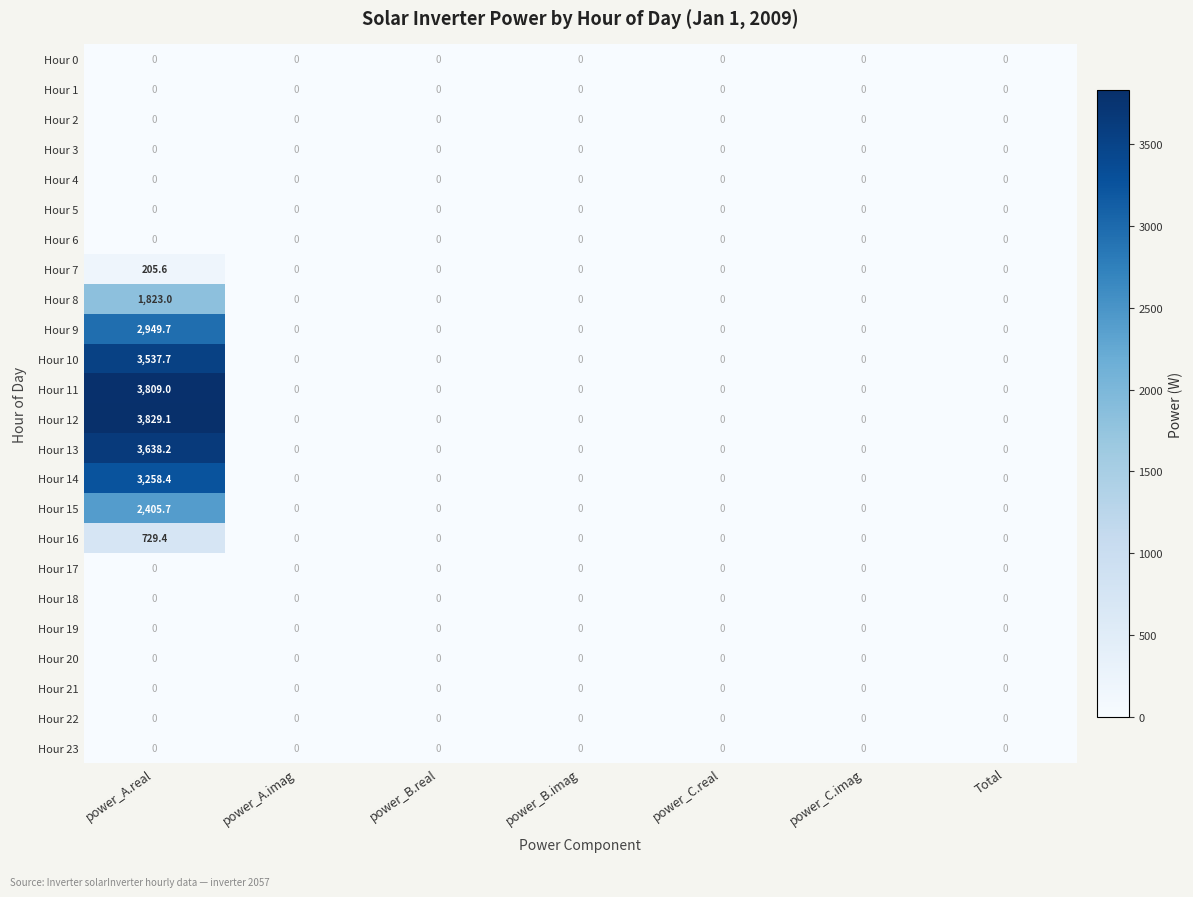

The Hour 6 series shows 0.0 at power_A.real. True or false?

True